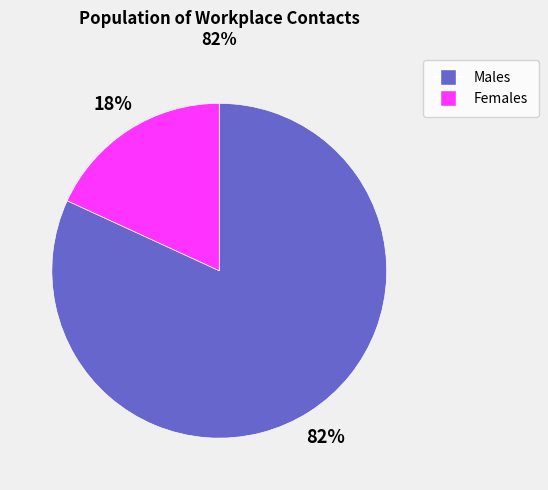

Between Males and Females, which is larger?

Males